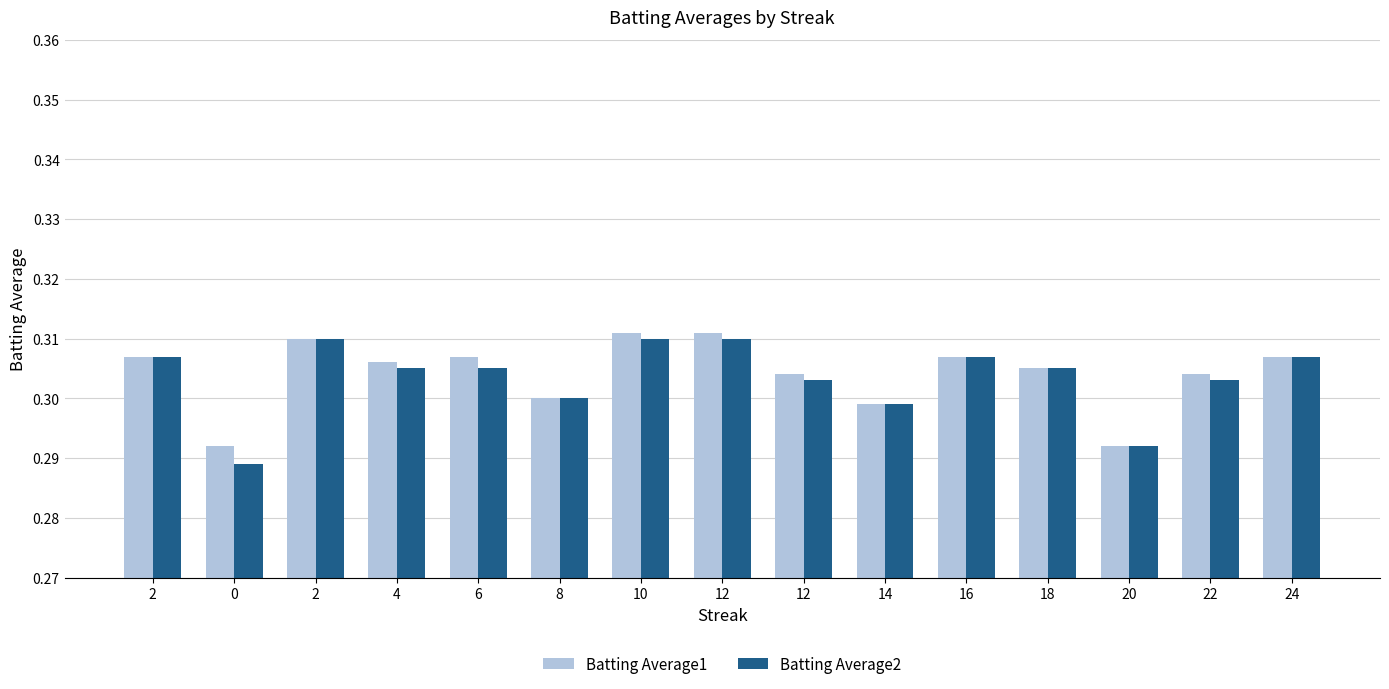

Does the chart contain stacked bars?

No